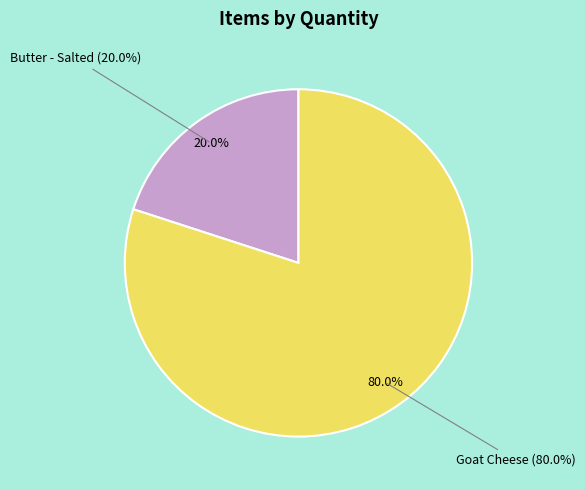

Which category has the smallest portion of the pie?

Butter - Salted